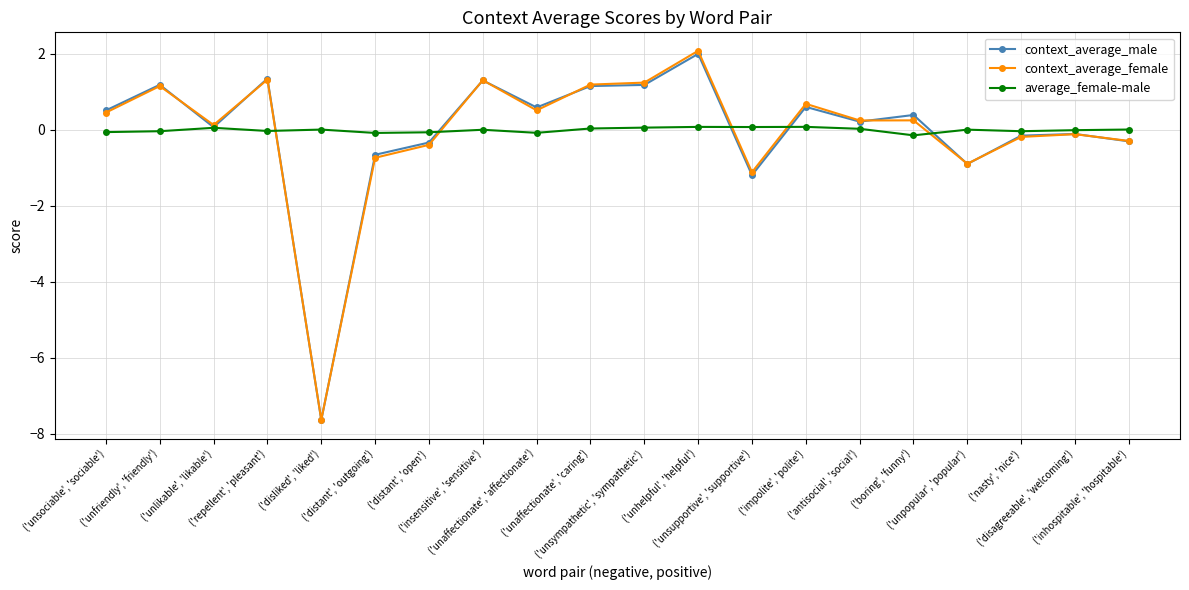

Which series changed the most between ('repellent', 'pleasant') and ('unpopular', 'popular')?

context_average_male